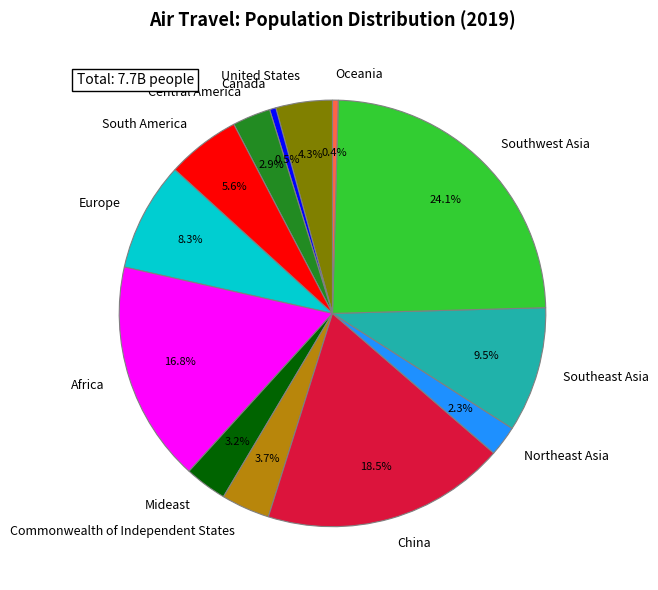

What is the largest slice in the pie chart?

Southwest Asia